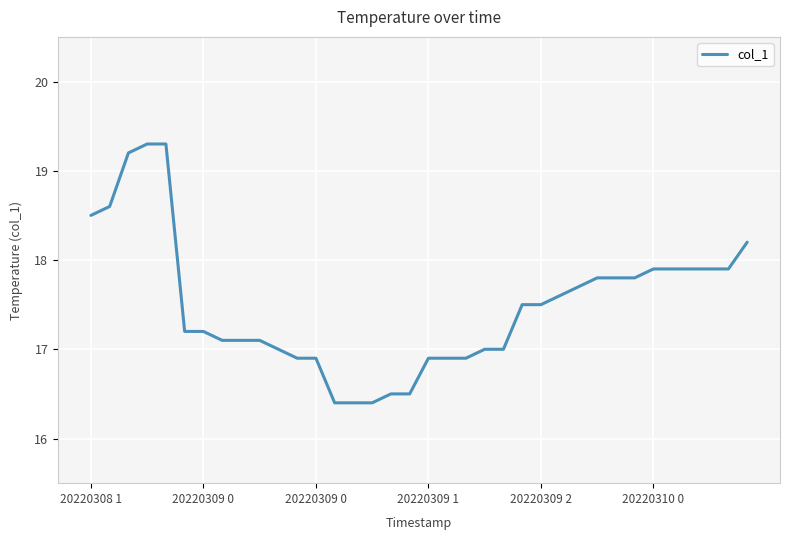

How many lines are shown in the chart?

1